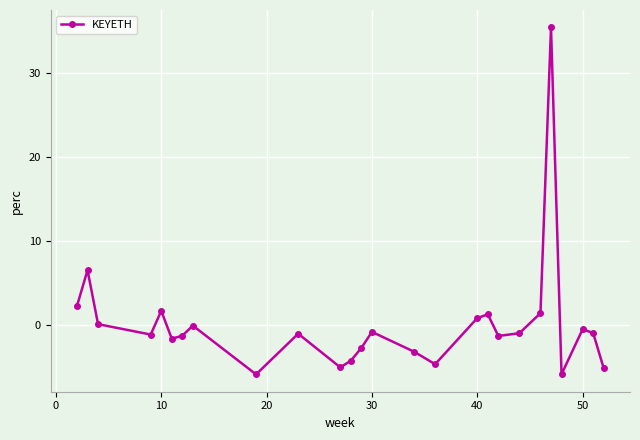

What is the value of the 19th point from the left?

-1.3